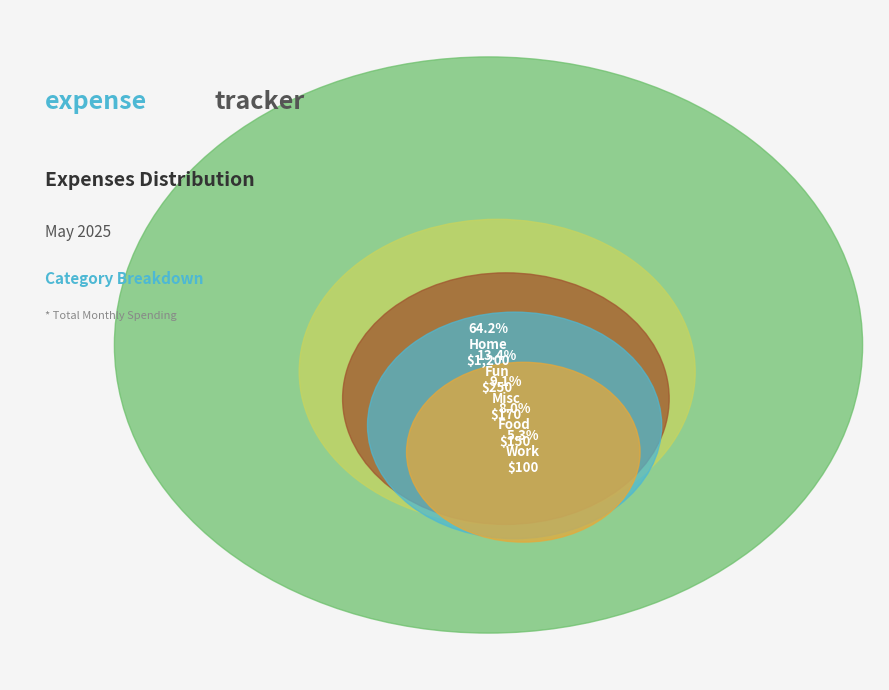

What percentage is the Fun slice, to the nearest percent?

13%